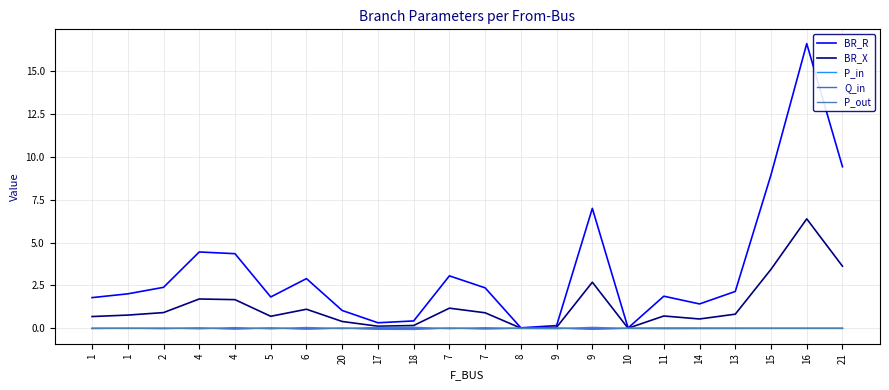

How many lines are shown in the chart?

5